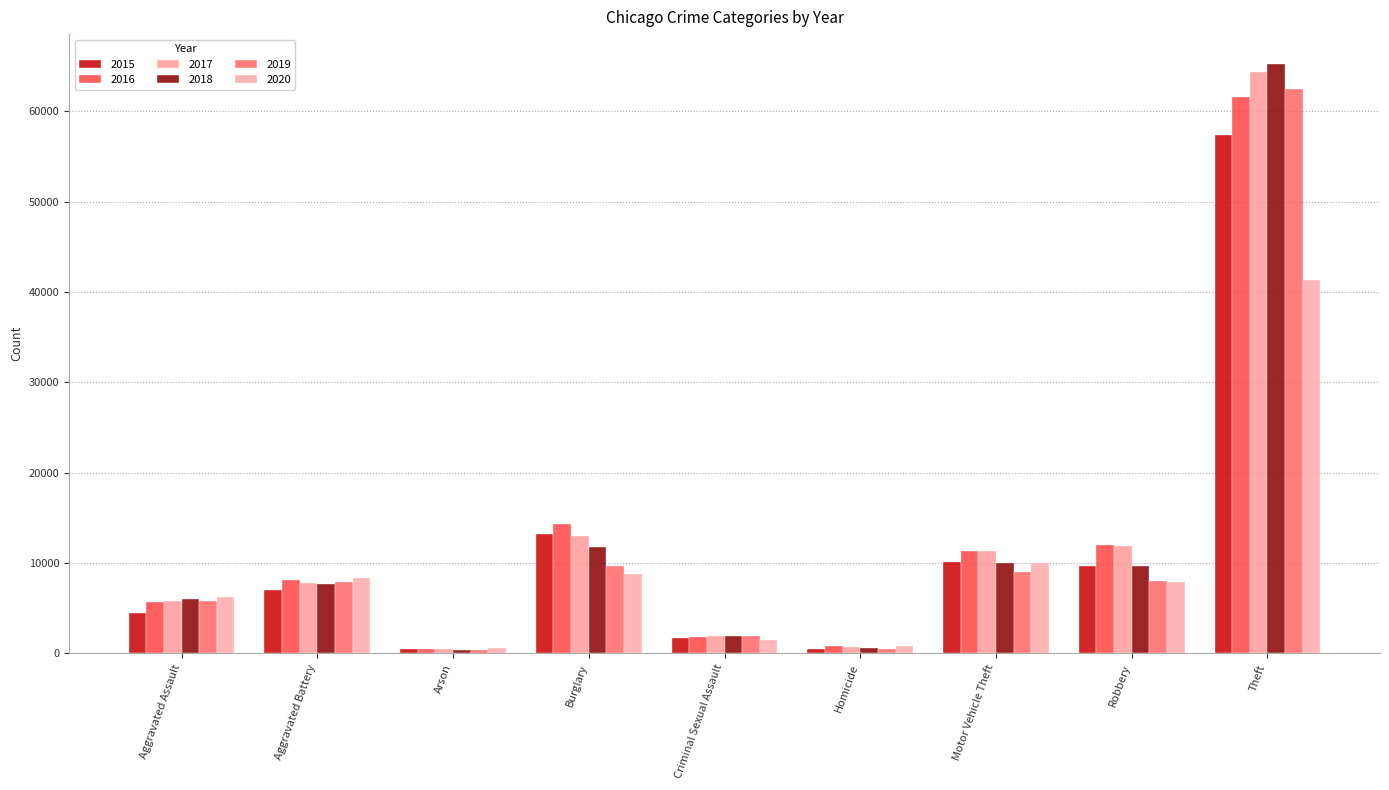

Where is 2020 nearest to the value 20948?

Motor Vehicle Theft